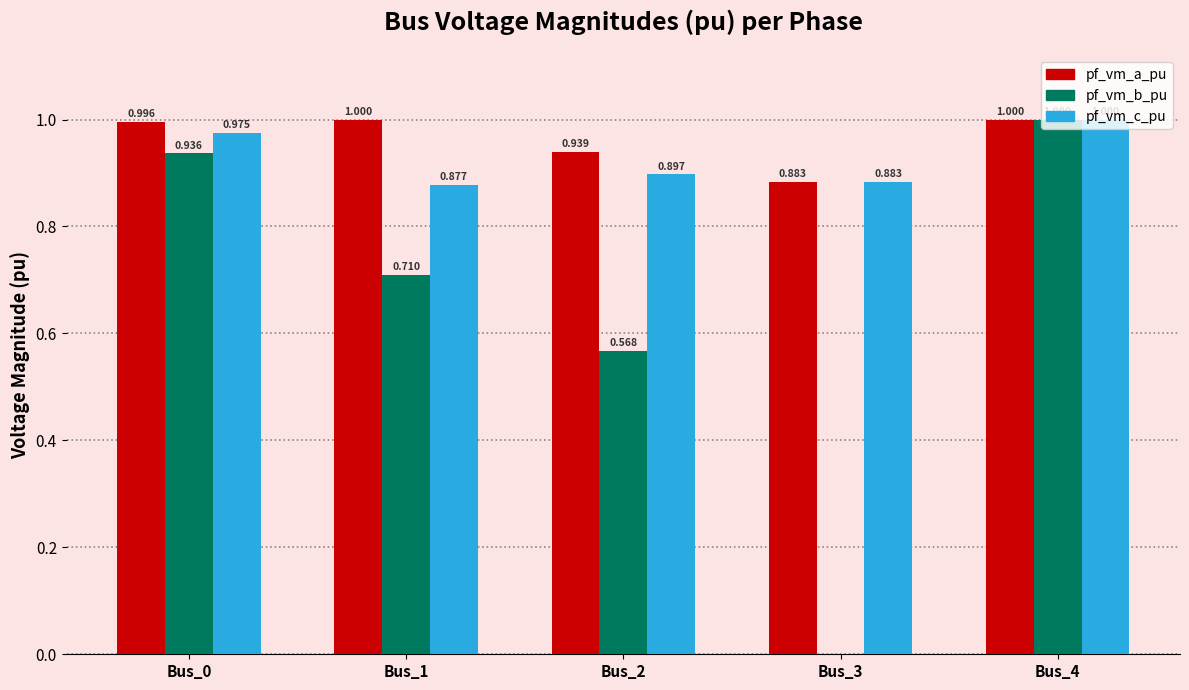

Which series has the largest range (max minus min)?

pf_vm_b_pu